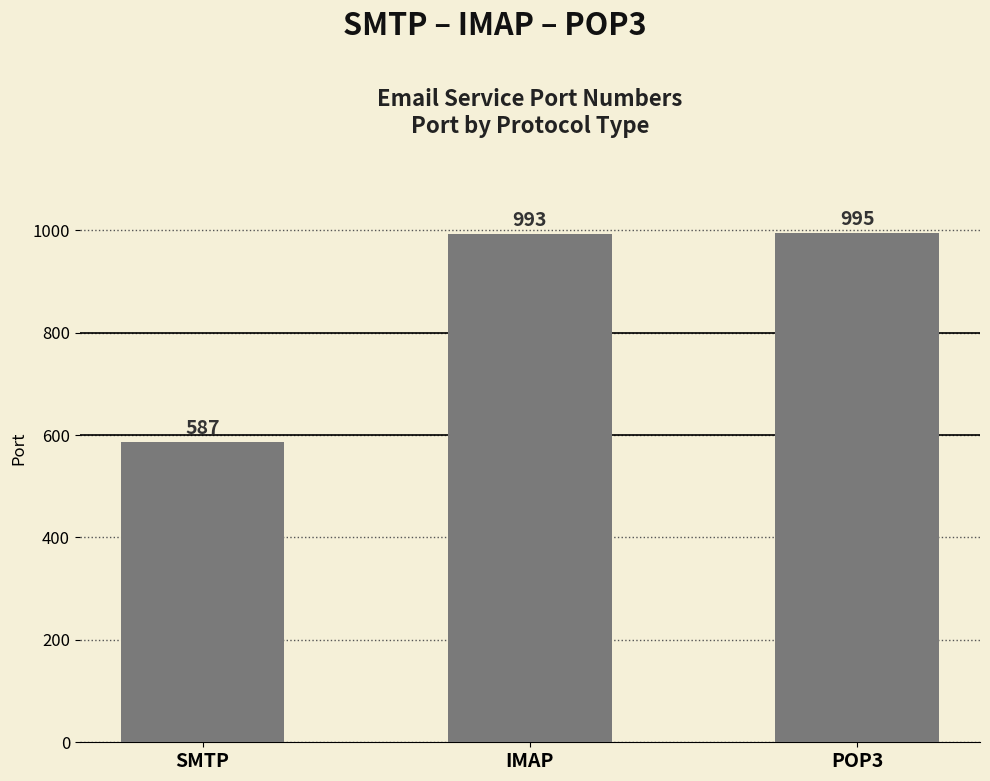

Reading left to right, extract all data points from this chart.

SMTP=587	IMAP=993	POP3=995